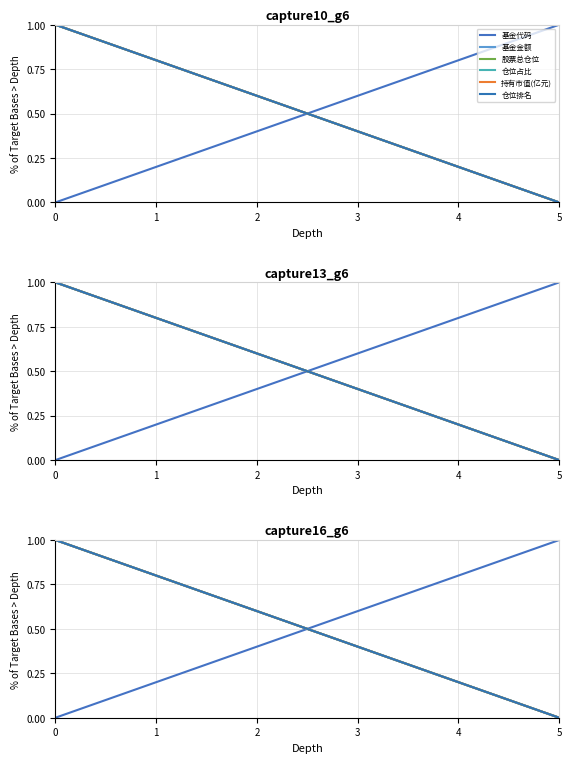

Reading left to right, list all the values displayed in this chart.

基金代码: 0=0.0	1=0.2	2=0.4	3=0.6	4=0.8	5=1.0
基金金额: 0=1.0	1=0.8	2=0.6	3=0.4	4=0.2	5=0.0
股票总仓位: 0=1.0	1=0.8	2=0.6	3=0.4	4=0.2	5=0.0
仓位占比: 0=1.0	1=0.8	2=0.6	3=0.4	4=0.2	5=0.0
持有市值(亿元): 0=1.0	1=0.8	2=0.6	3=0.4	4=0.2	5=0.0
仓位排名: 0=1.0	1=0.8	2=0.6	3=0.4	4=0.2	5=0.0